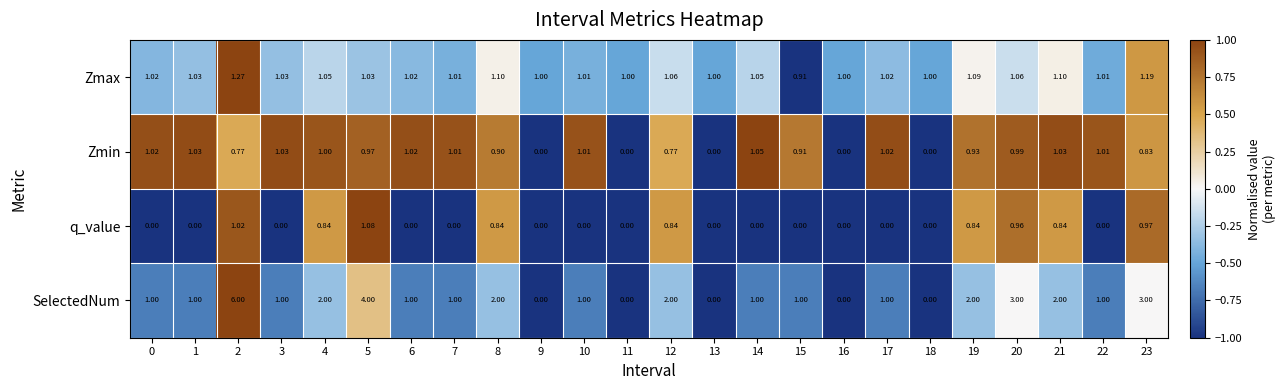

Rank the series by their average value, from highest to lowest.

SelectedNum, Zmax, Zmin, q_value